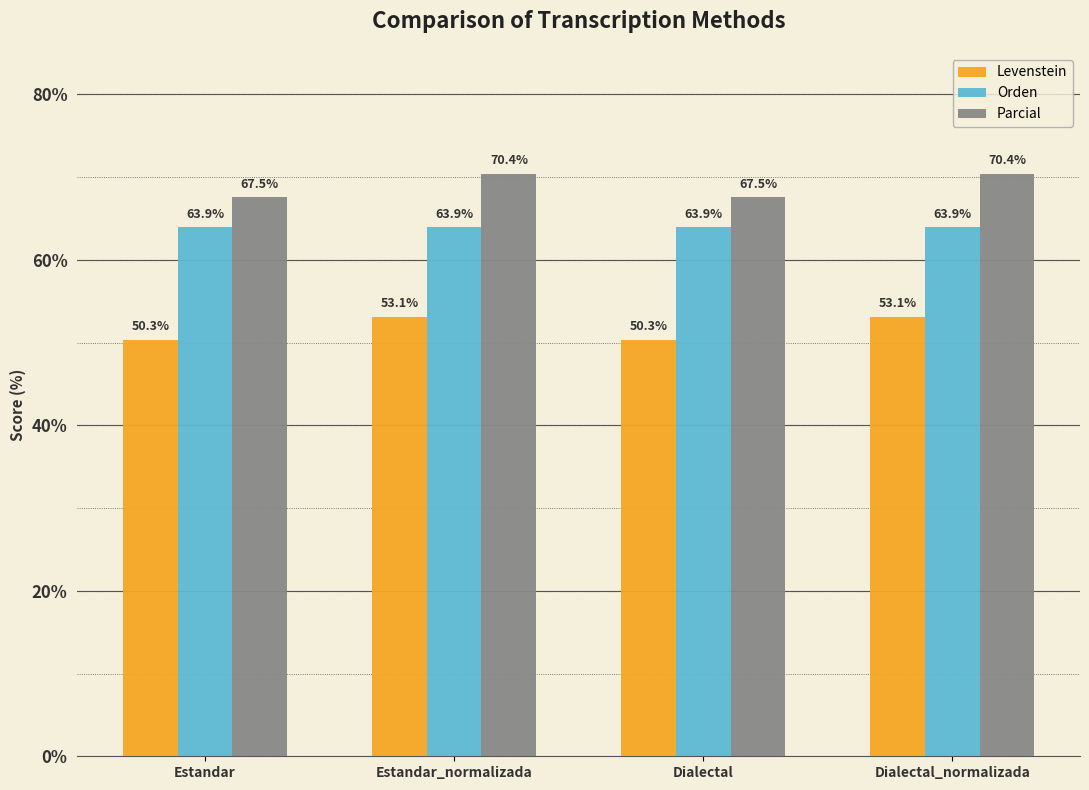

What is the total value across all series at Estandar_normalizada?

187.5